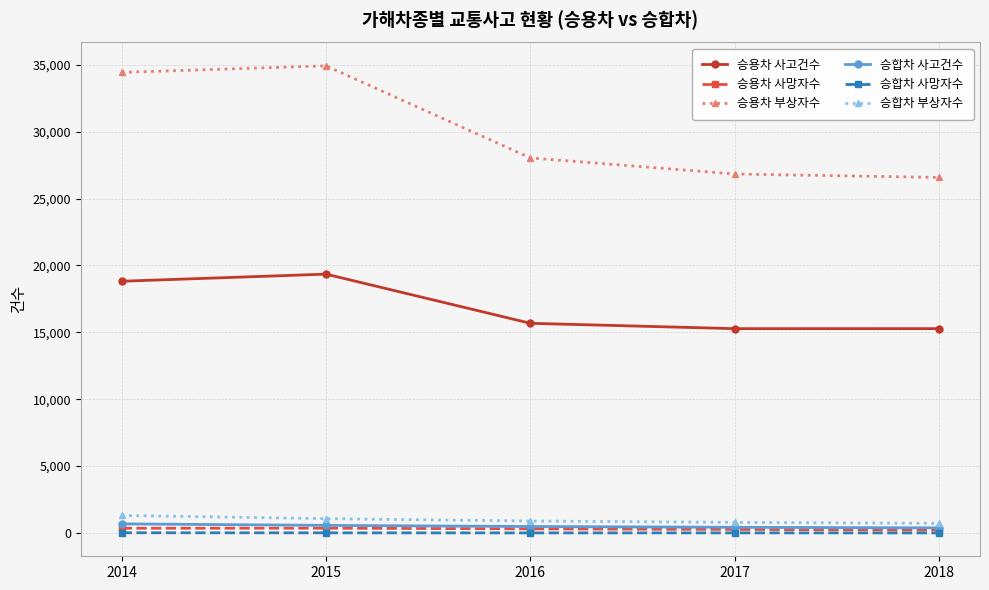

What is the total value across all series at 2017?

43618